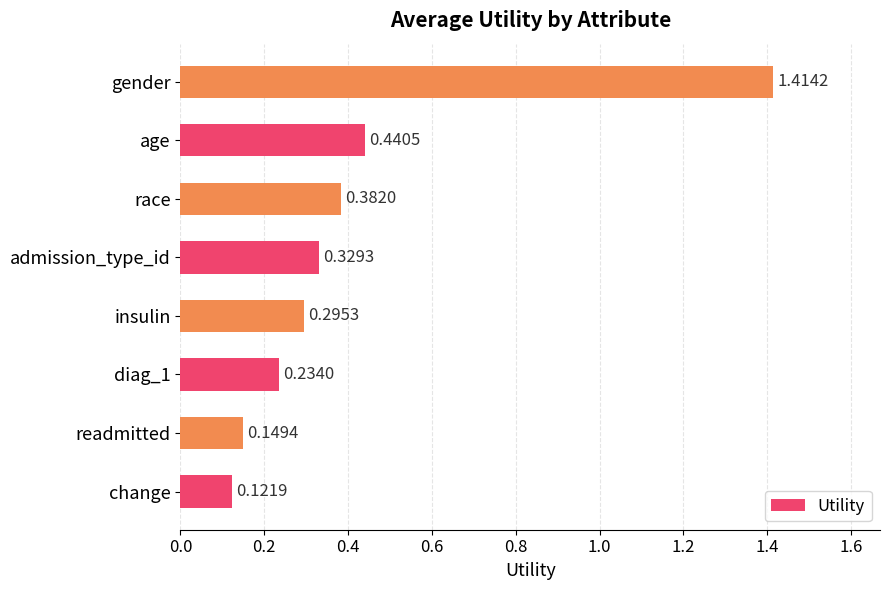

What is the sum of all values?

3.4